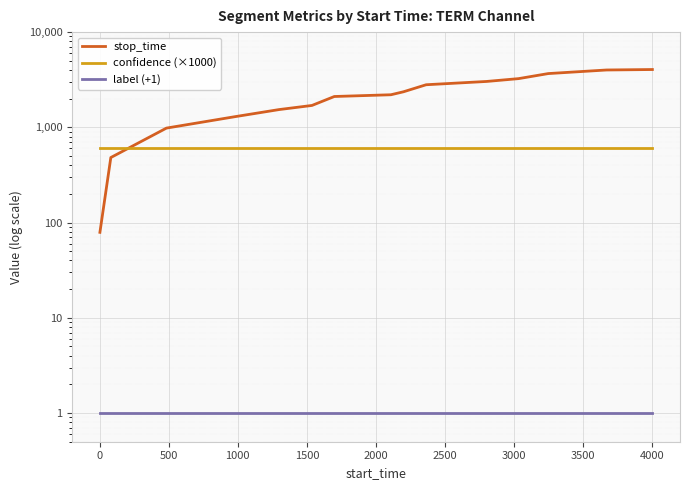

What is the maximum value shown in the chart?

4047.0